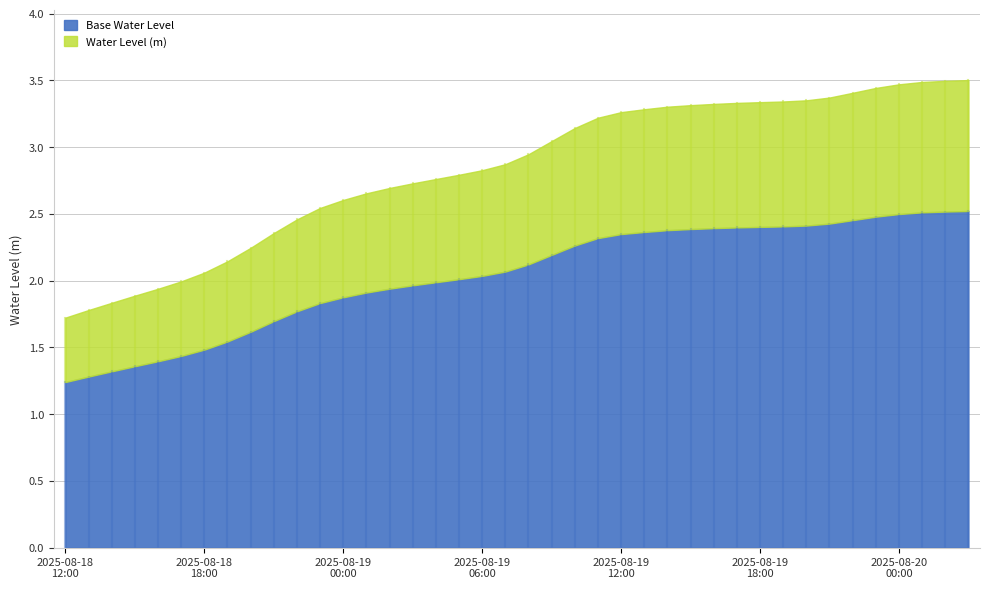

How many data points are above 2?

34